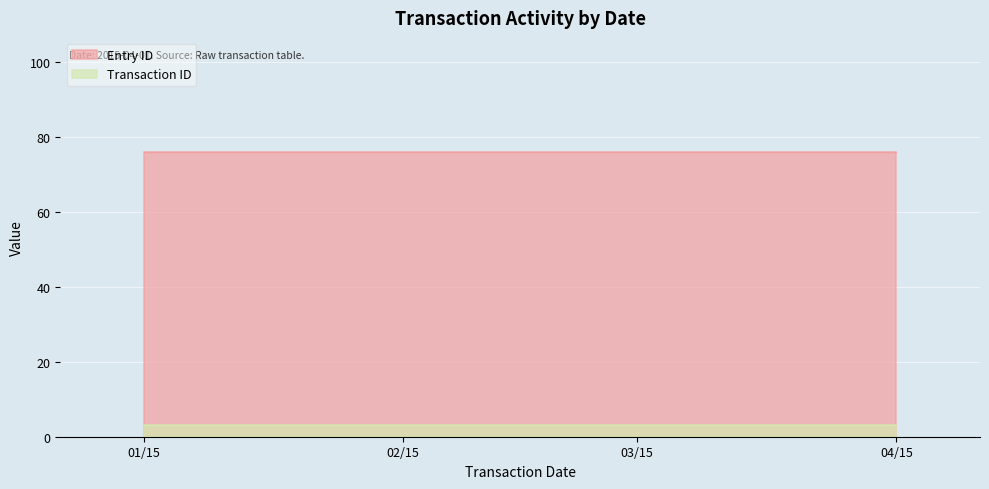

The value of Transaction ID at 2015-01-01 is 5. True or false?

False